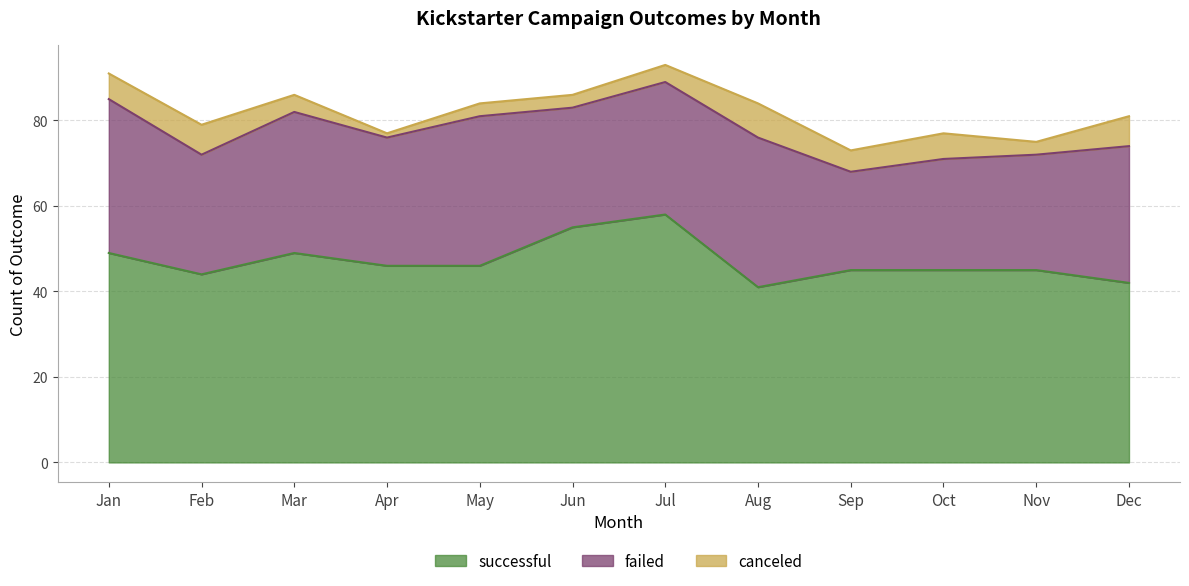

At which category is the sum across all series the highest?

Jul